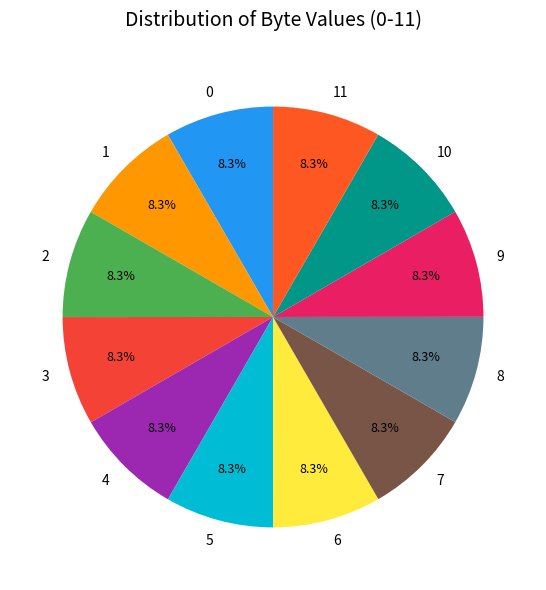

Approximately how many times larger is the value at 9 compared to 11?

1.0